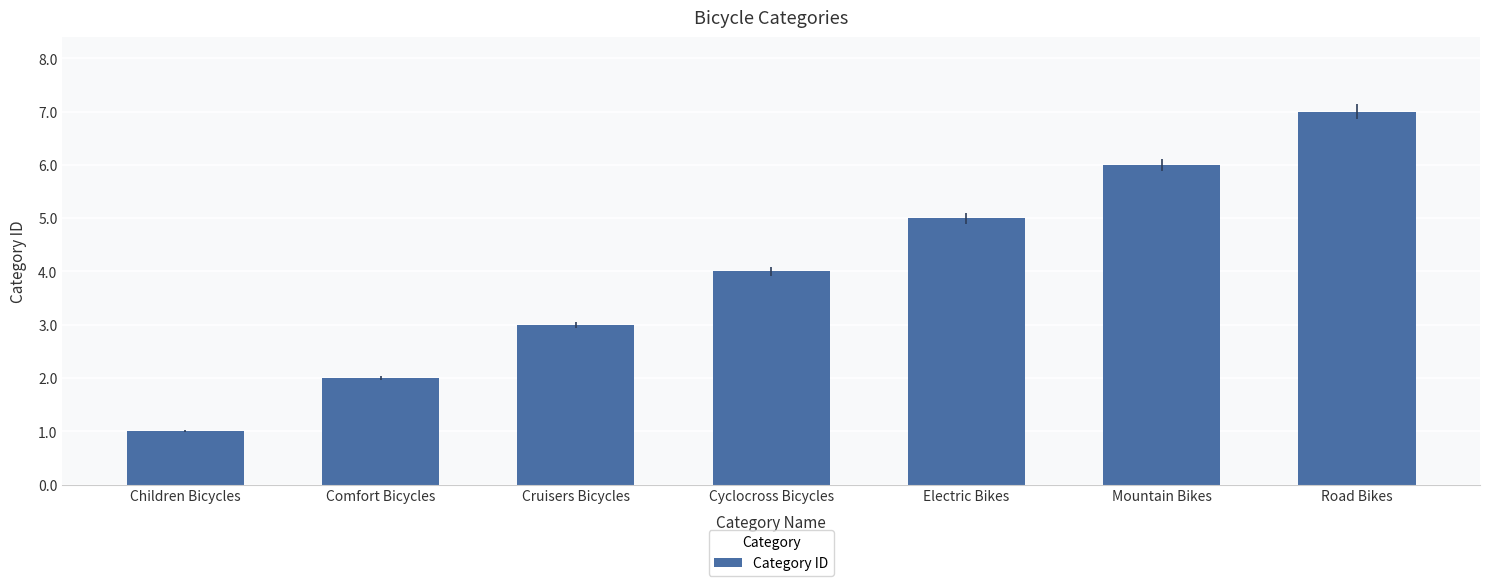

What is the difference between the second highest and second lowest values?

4